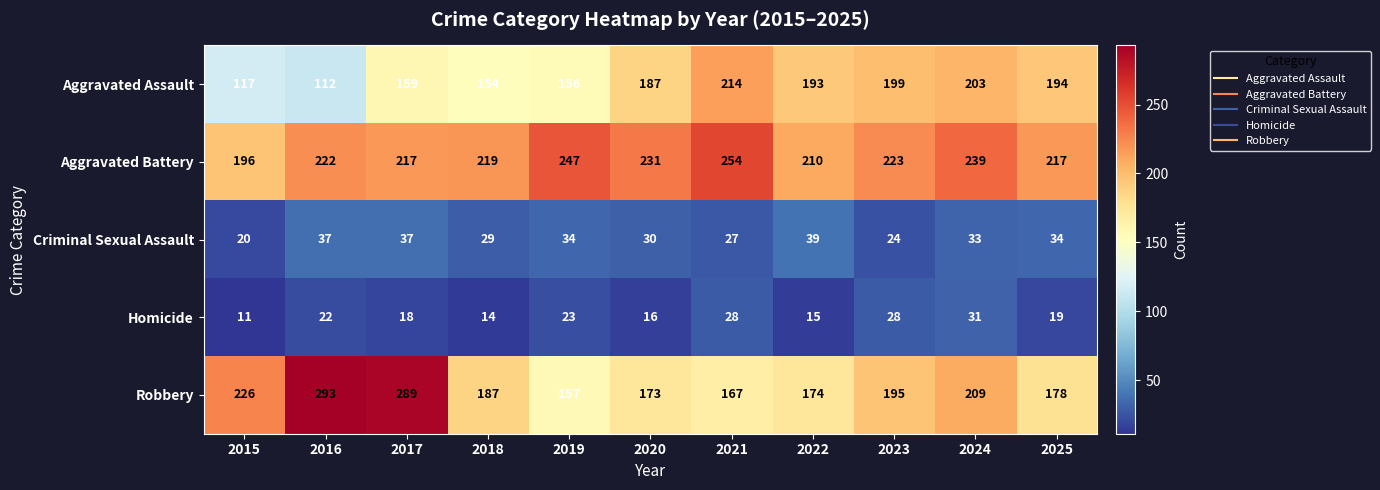

Which series has the widest spread of values?

Robbery